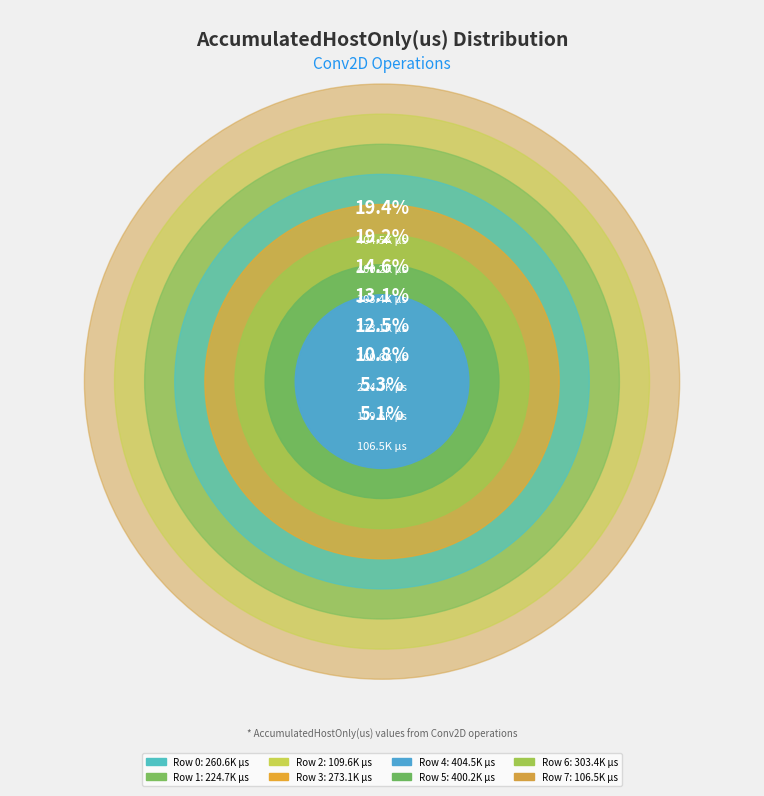

Does Row 5 represent more than half of the total?

No